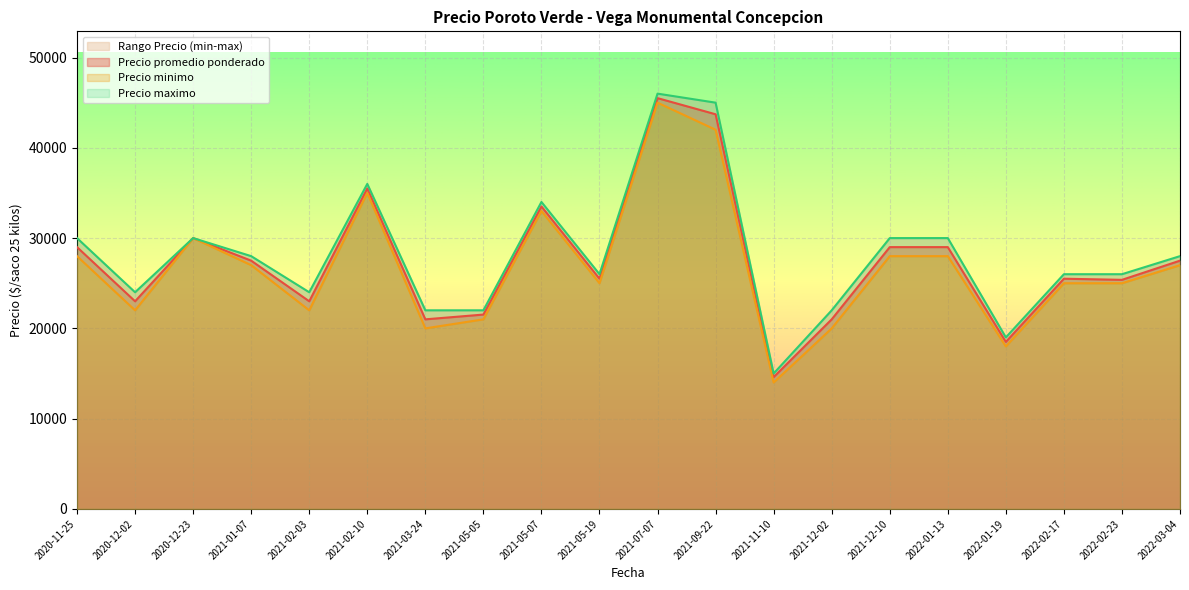

True or false: Precio minimo has a value of 27000 at 2022-03-04.

True